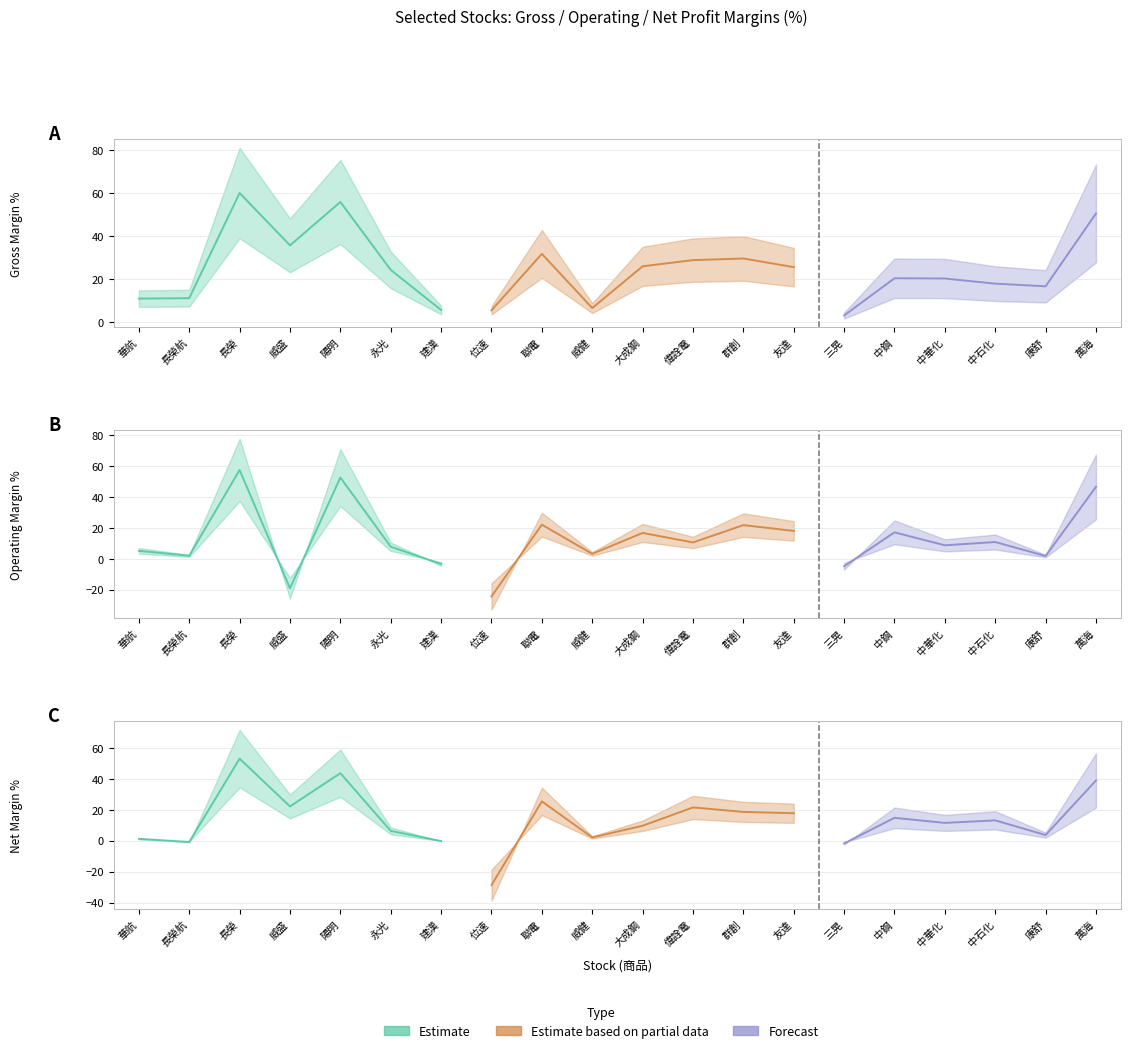

In 毛利率%, how many points are lower than both neighbors (excluding endpoints)?

5